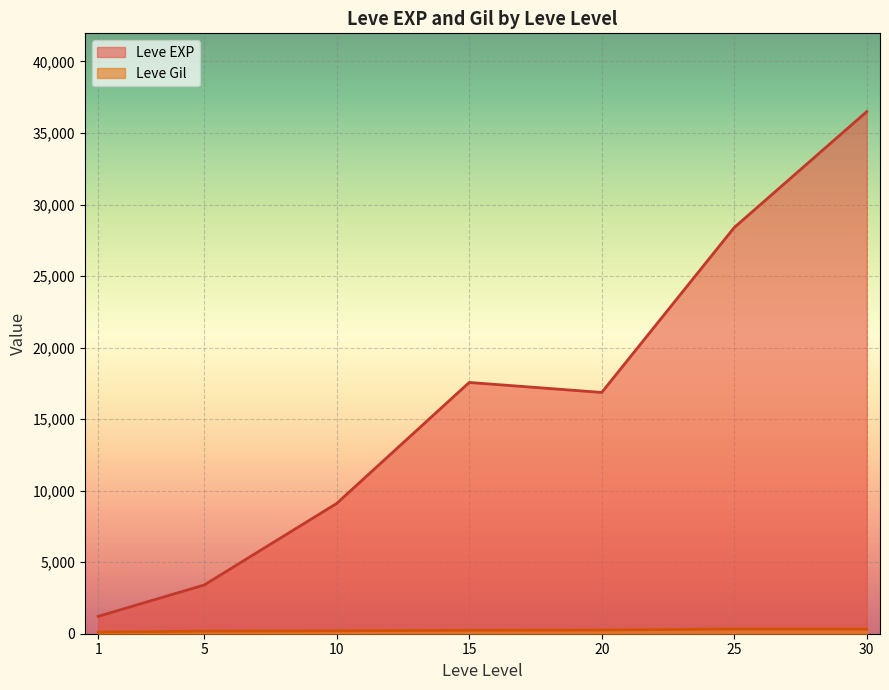

Which series has the largest range (max minus min)?

Leve EXP